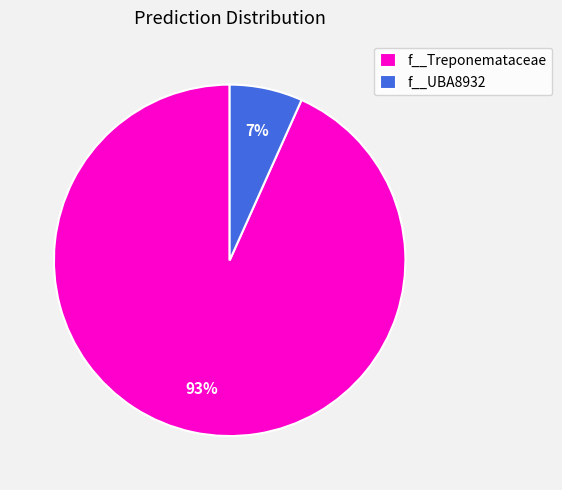

Is the sum of f__UBA8932 and f__Treponemataceae greater than half?

Yes